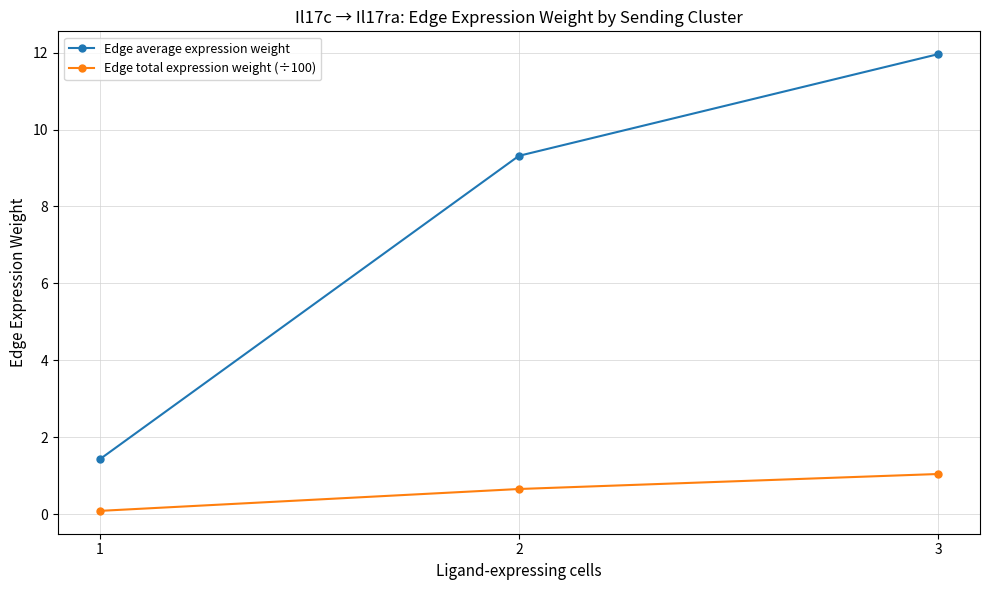

How many lines are shown in the chart?

2